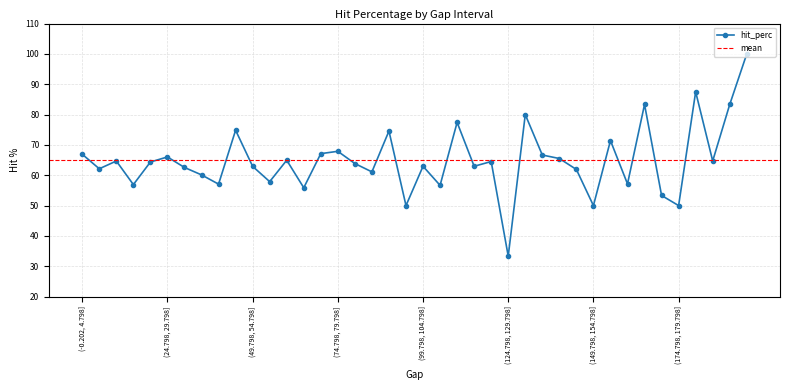

Count the number of categories in the chart.

40